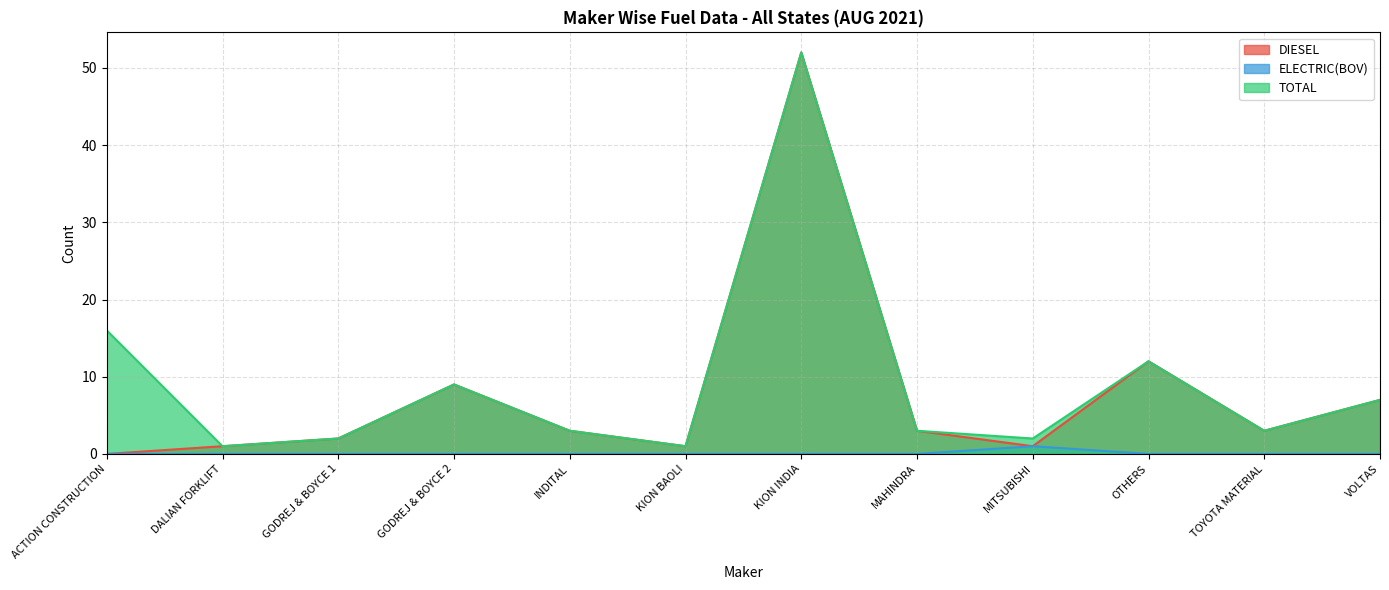

True or false: ELECTRIC(BOV) and DIESEL intersect in this chart.

False